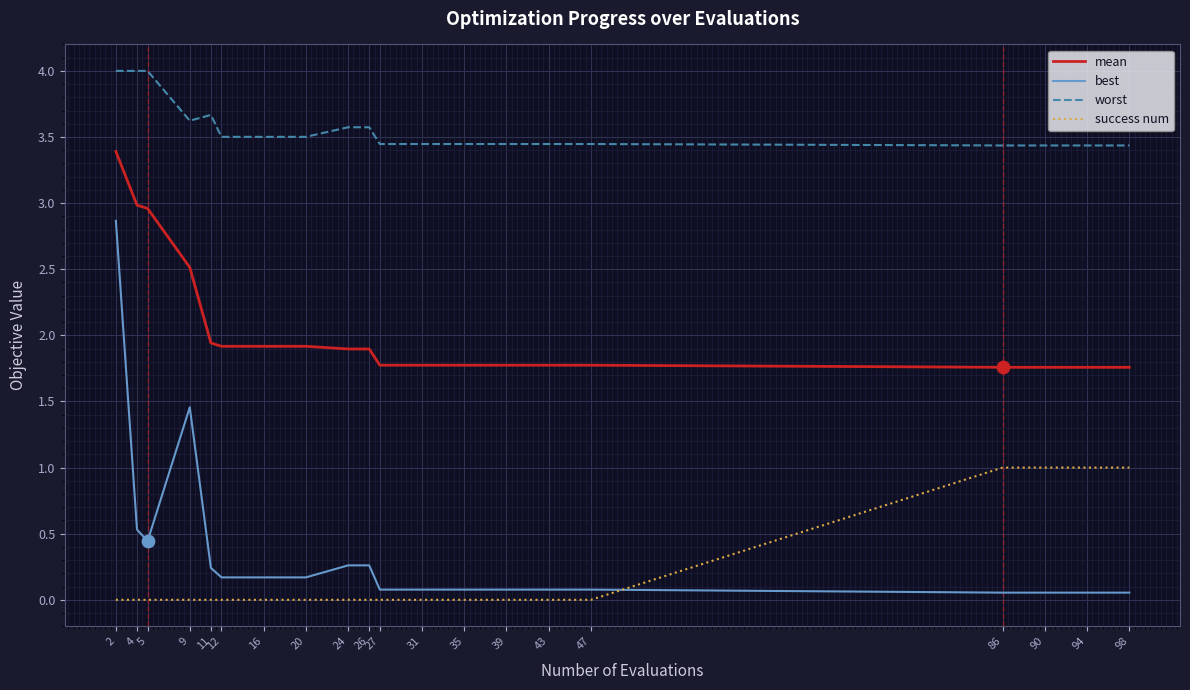

Which series has the largest range (max minus min)?

best